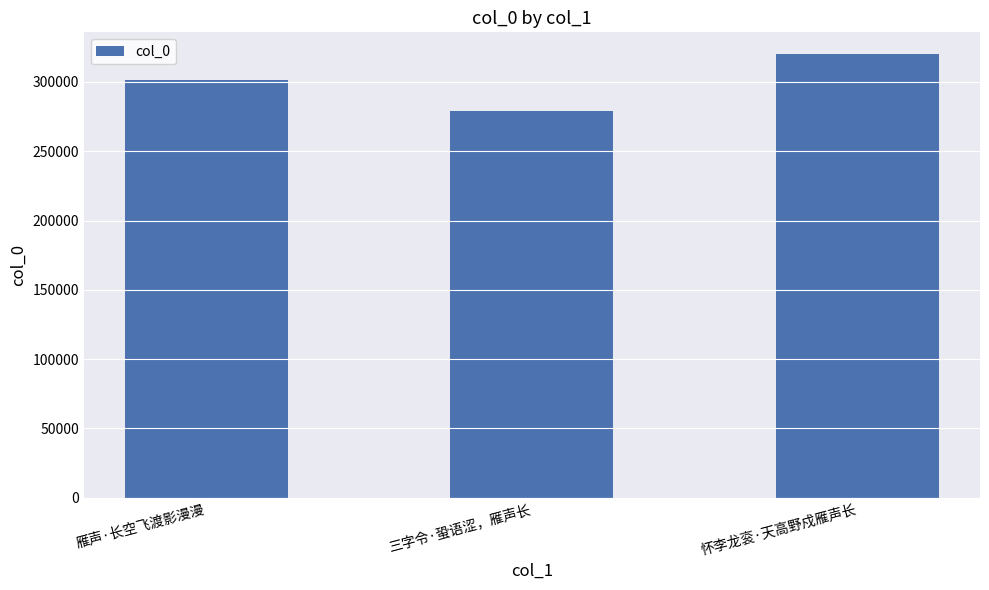

How many categories are shown in the chart?

3